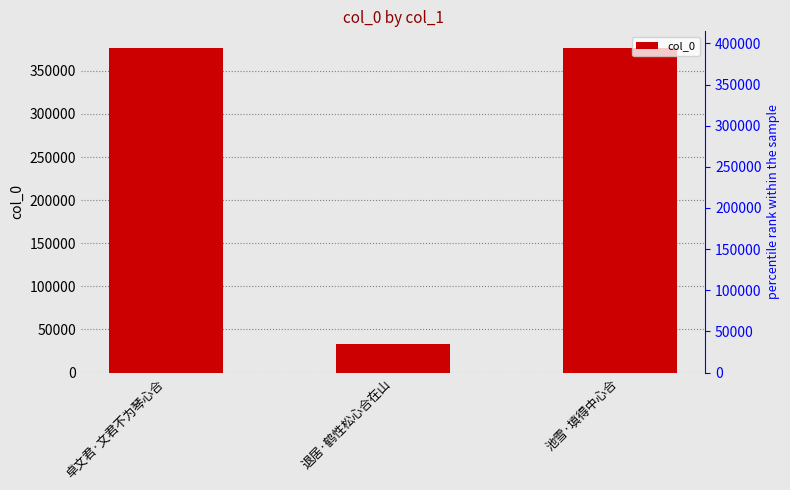

List the labels in order of value, largest first.

卓文君·文君不为琴心合, 池雪·填得中心合, 退居·鹤性松心合在山